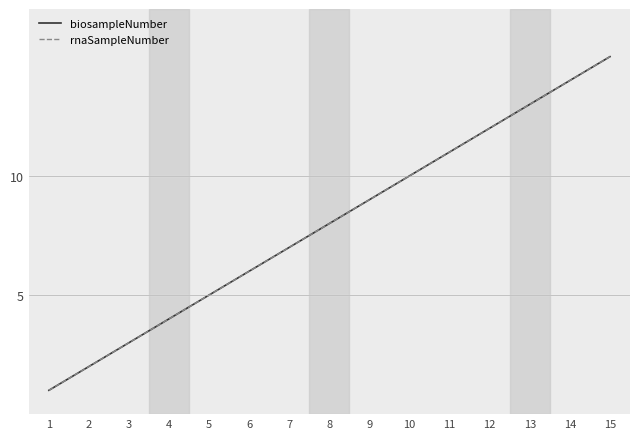

Which series has the largest total across all categories?

biosampleNumber